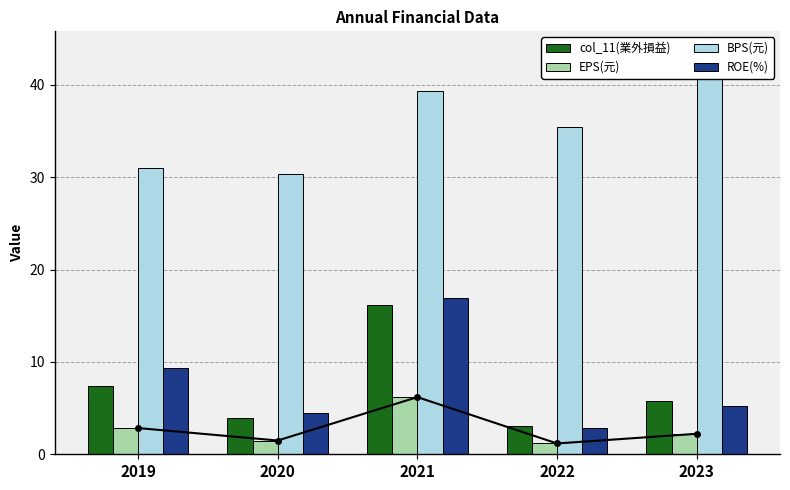

Which category has the lowest value in the ROE(%) series?

2022